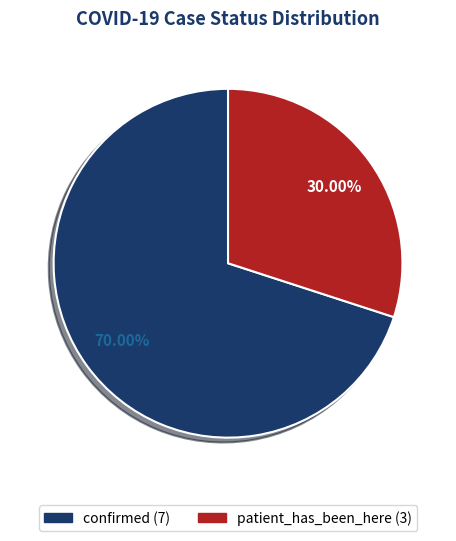

Rank the categories by value from highest to lowest.

confirmed, patient_has_been_here